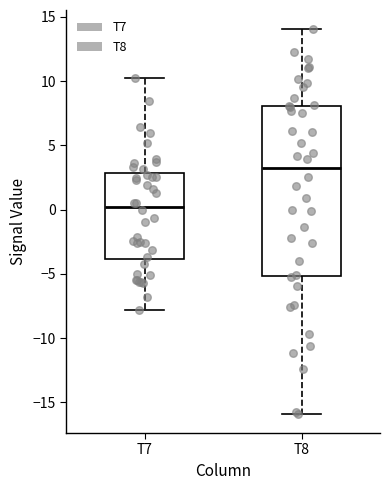

Reading left to right, transcribe this box plot: for each box, give where its median line is, the range the box spans, and where its two whiskers end, as read against the y-axis. The values are not printed on the chart, so give them approximately, as read against the axis.

T7: median 0, box -4 to 3, whiskers -8 to 10
T8: median 3, box -5 to 8, whiskers -16 to 14